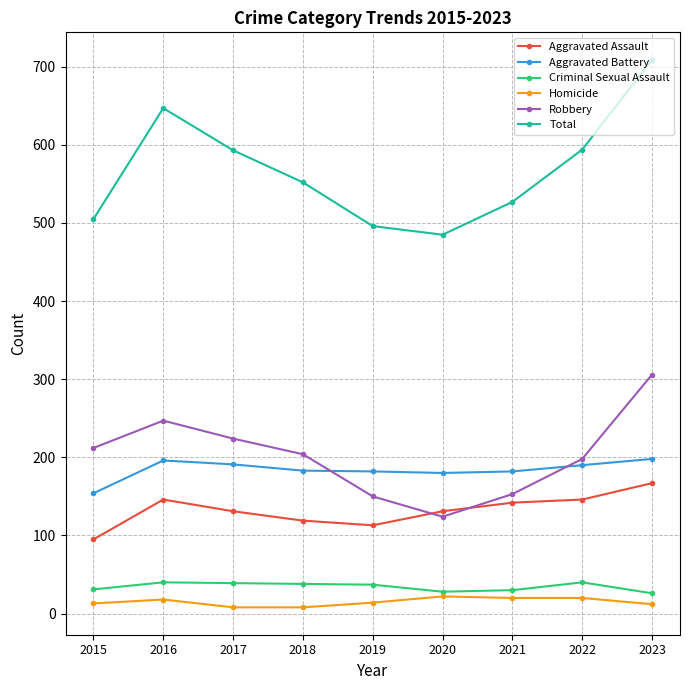

True or false: Aggravated Assault has a value of 131 at 2020.

True